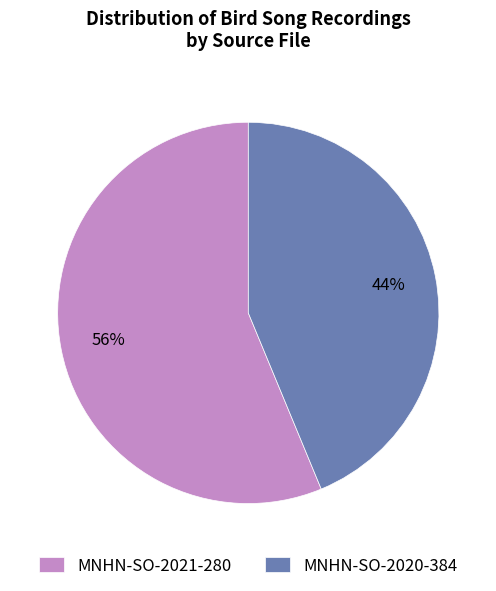

Is it true that MNHN-SO-2020-384 is 54% of the pie?

False